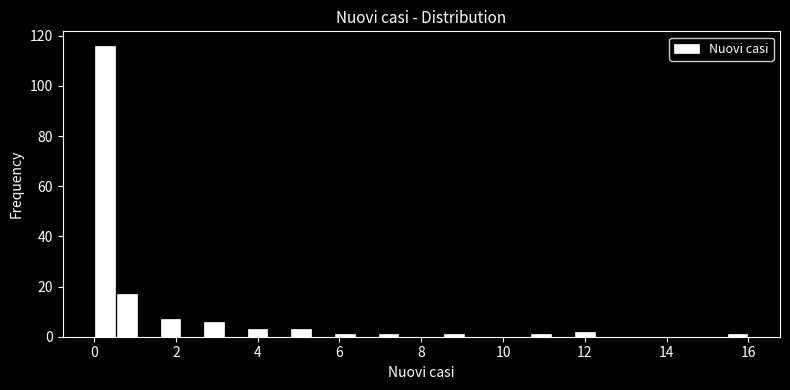

Around what value on the x-axis is the tallest bar? Give the approximate position of its centre, as read against the axis.

0.2